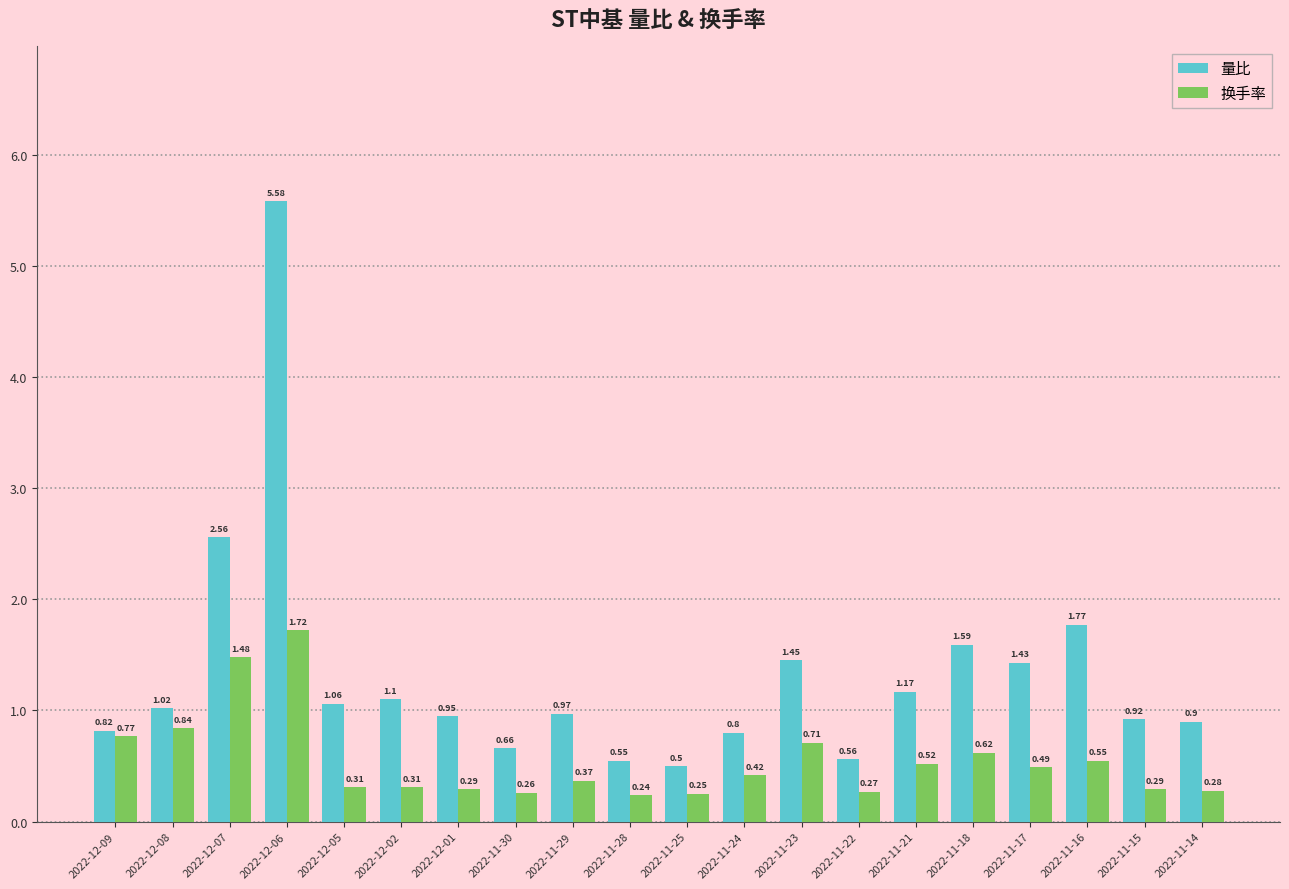

Which category has the lowest value across all series?

2022-11-28